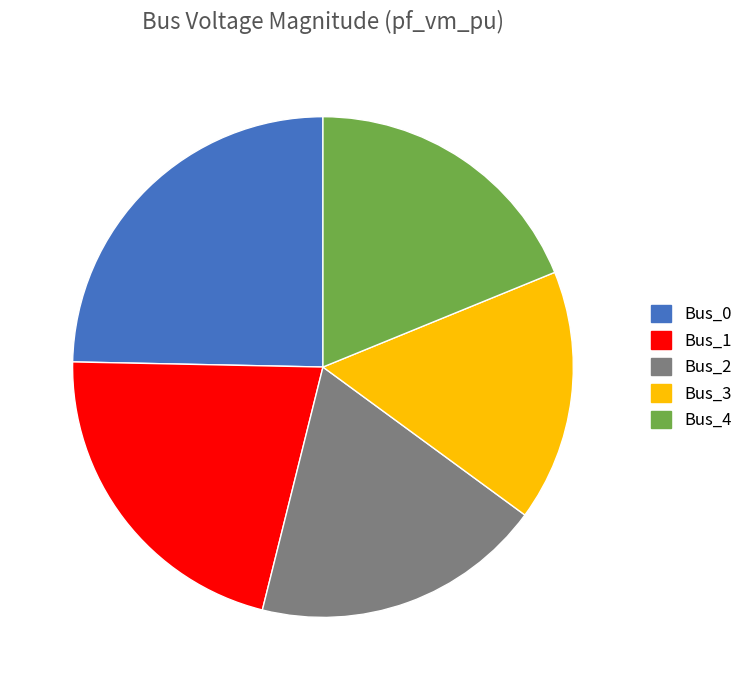

Is there a majority slice in this chart?

No